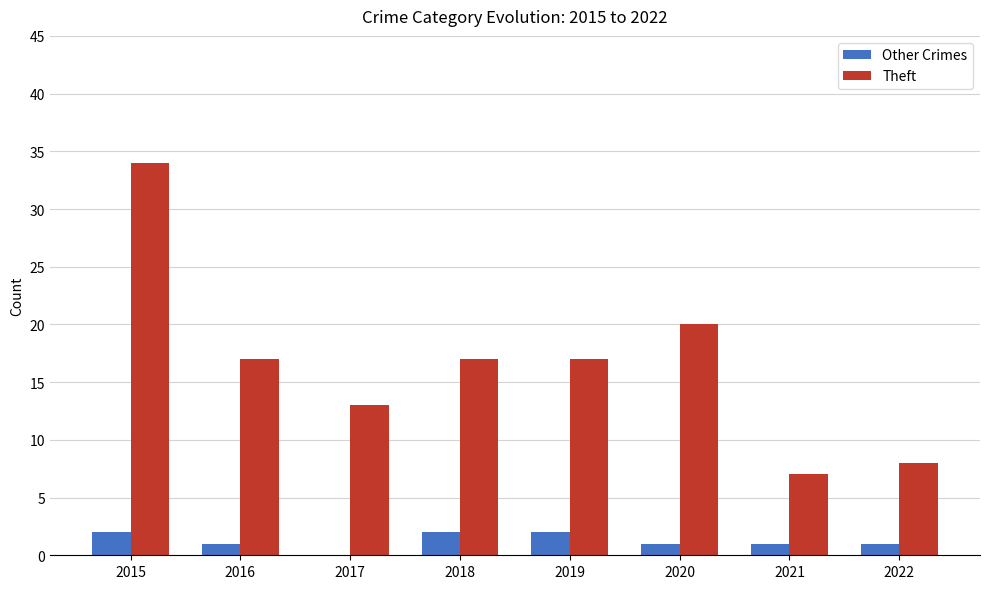

What are all the series names shown in the legend?

Other Crimes, Theft